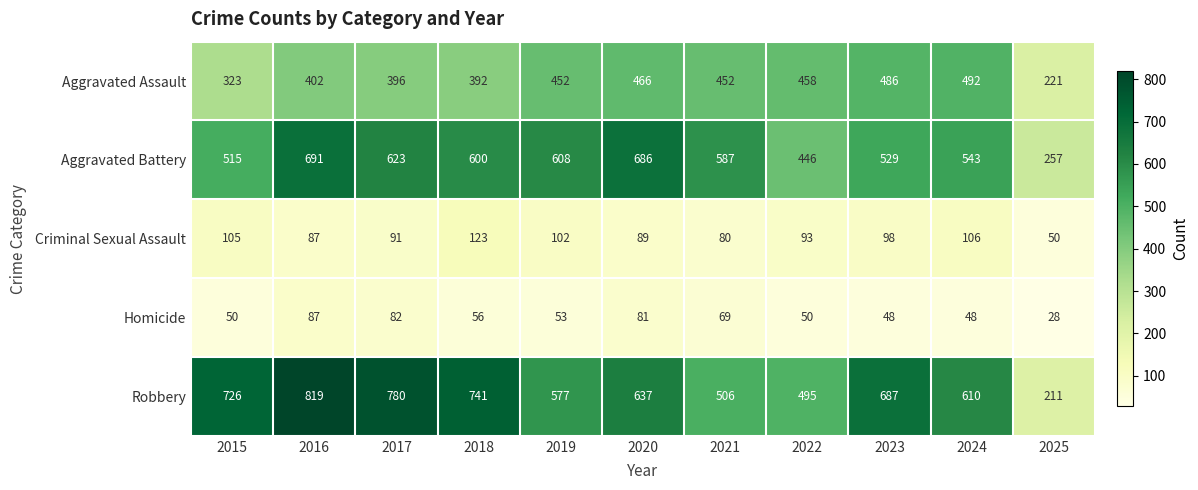

At how many categories does at least one series exceed 372?

10